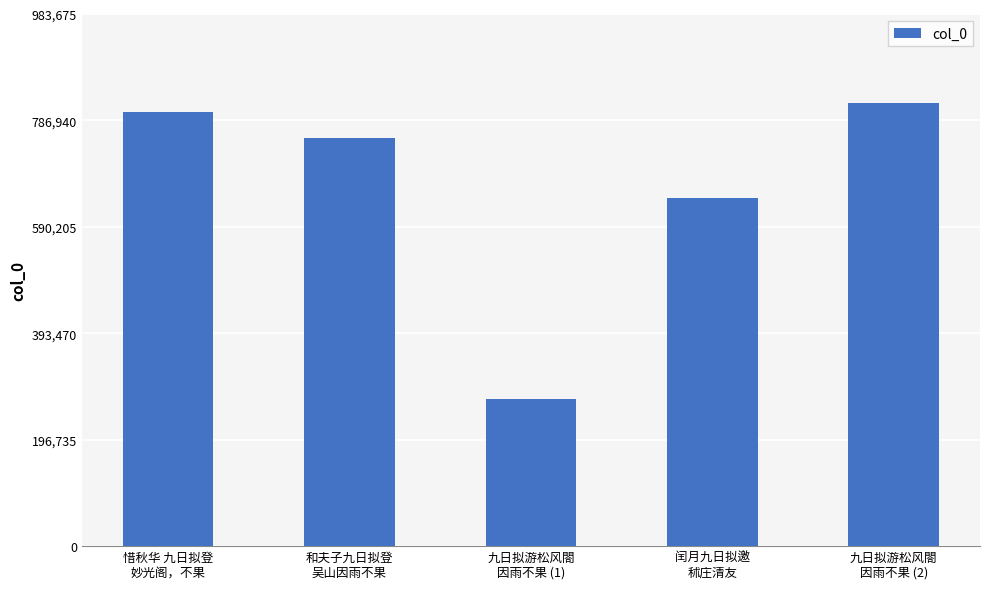

Are the bars horizontal?

No